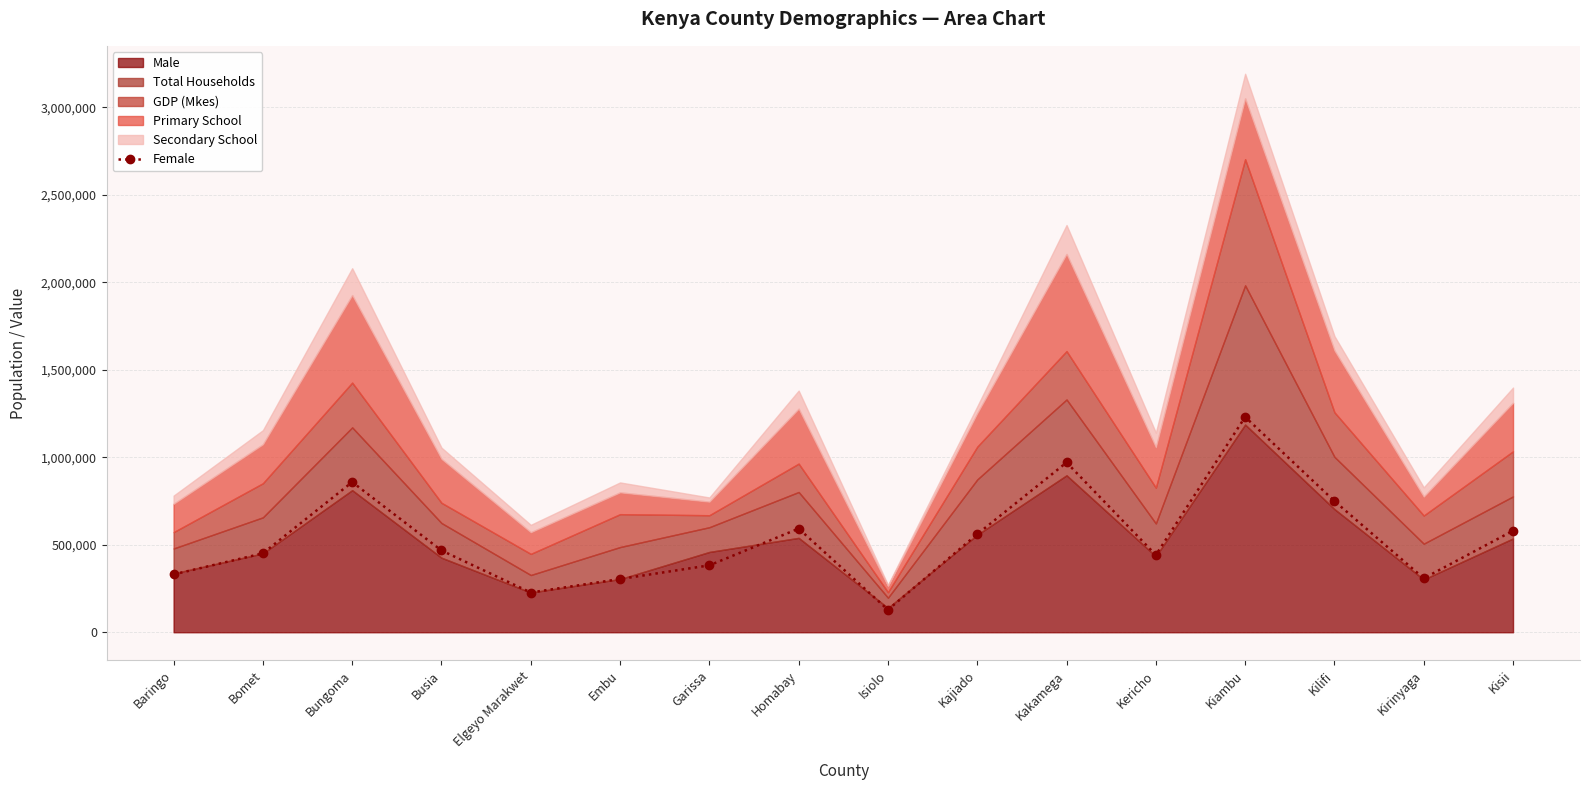

Rank the categories by value from lowest to highest.

Isiolo, Elgeyo Marakwet, Embu, Kirinyaga, Baringo, Garissa, Kericho, Bomet, Busia, Kajiado, Kisii, Homabay, Kilifi, Bungoma, Kakamega, Kiambu